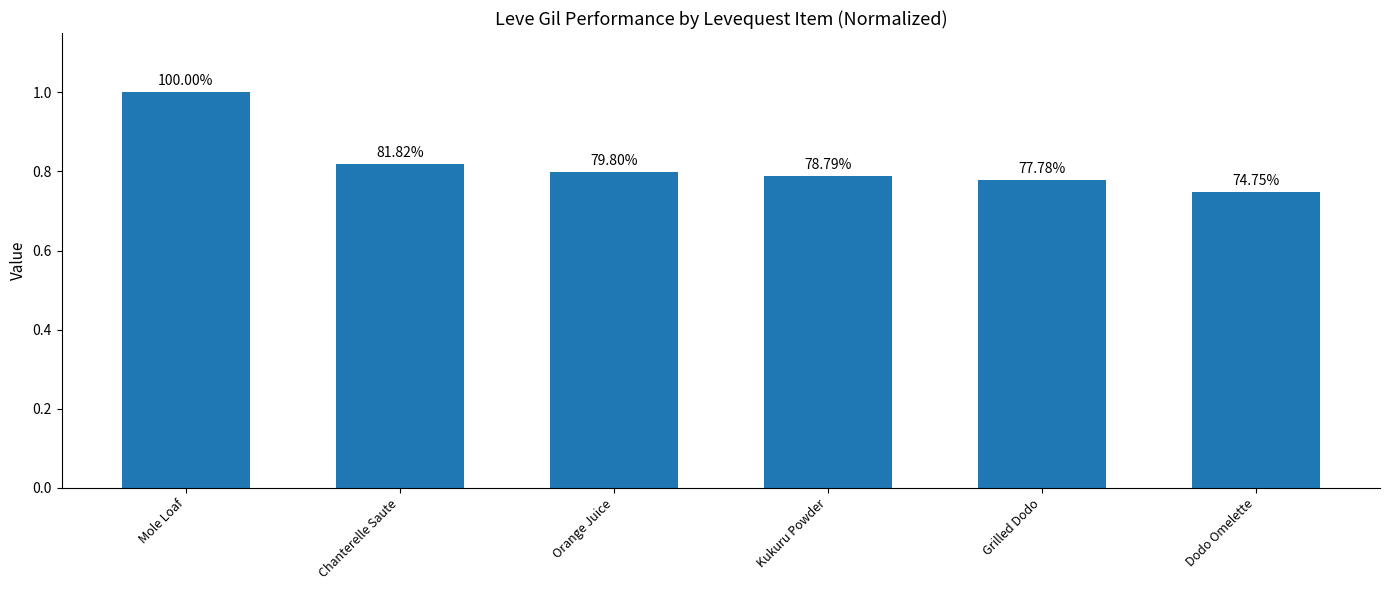

Is it true that the value at Dodo Omelette is 0.7?

True